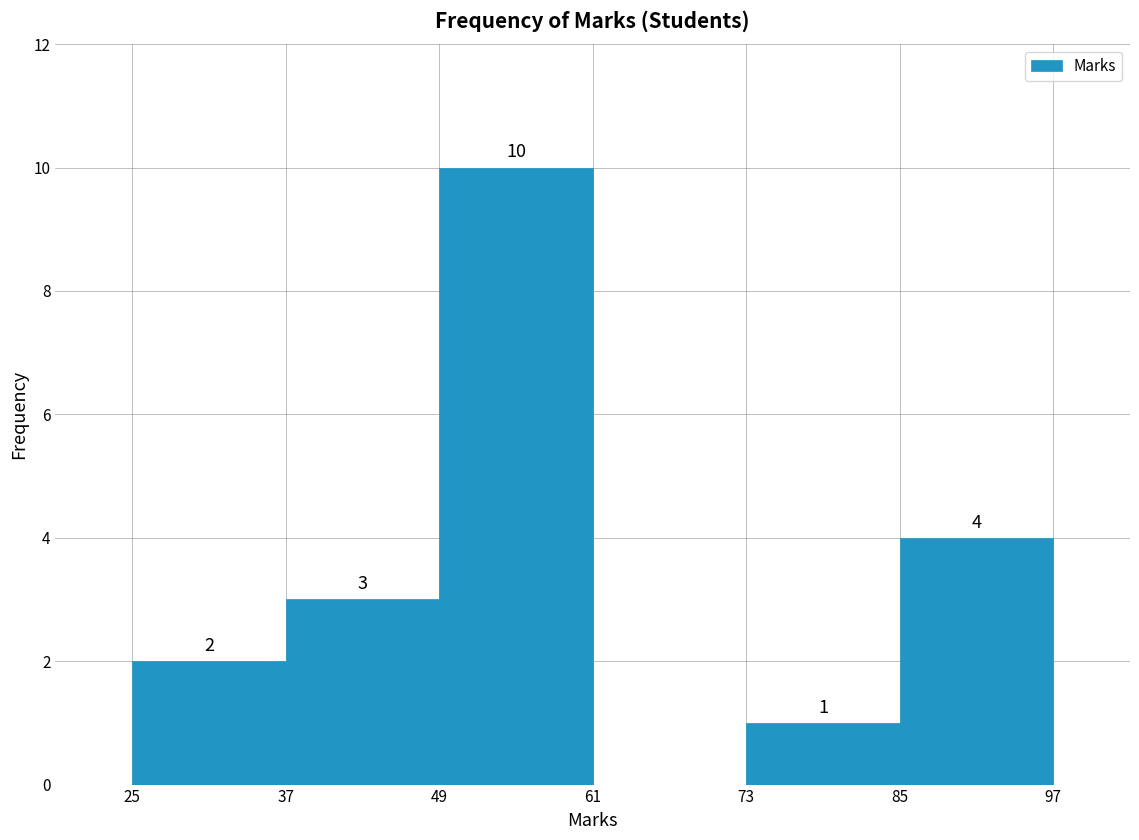

Which range on the x-axis has the tallest bar?

49 to 61